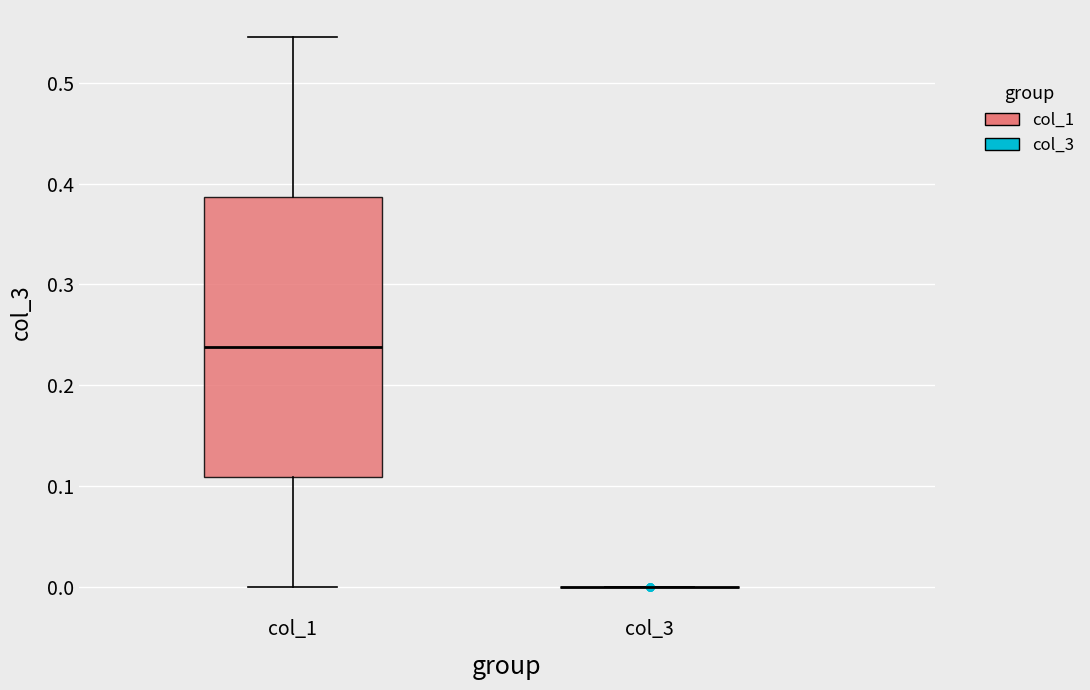

Which box is the tallest, from its lower edge to its upper edge?

col_1